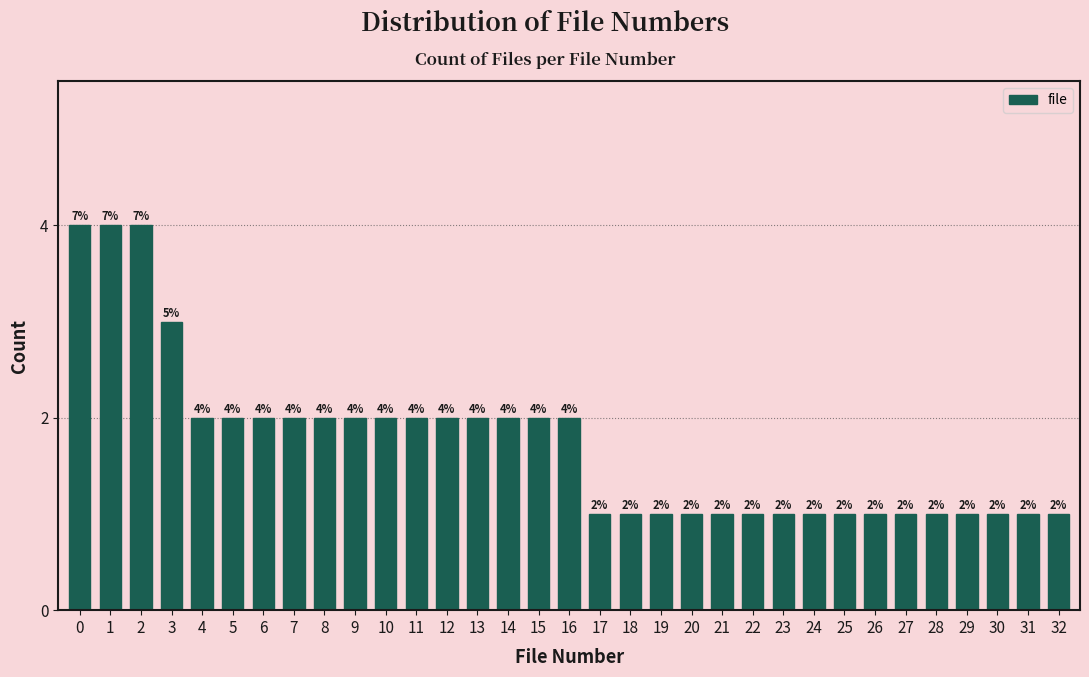

Reading left to right, extract all data points from this chart.

0=4	1=4	2=4	3=3	4=2	5=2	6=2	7=2	8=2	9=2	10=2	11=2	12=2	13=2	14=2	15=2	16=2	17=1	18=1	19=1	20=1	21=1	22=1	23=1	24=1	25=1	26=1	27=1	28=1	29=1	30=1	31=1	32=1